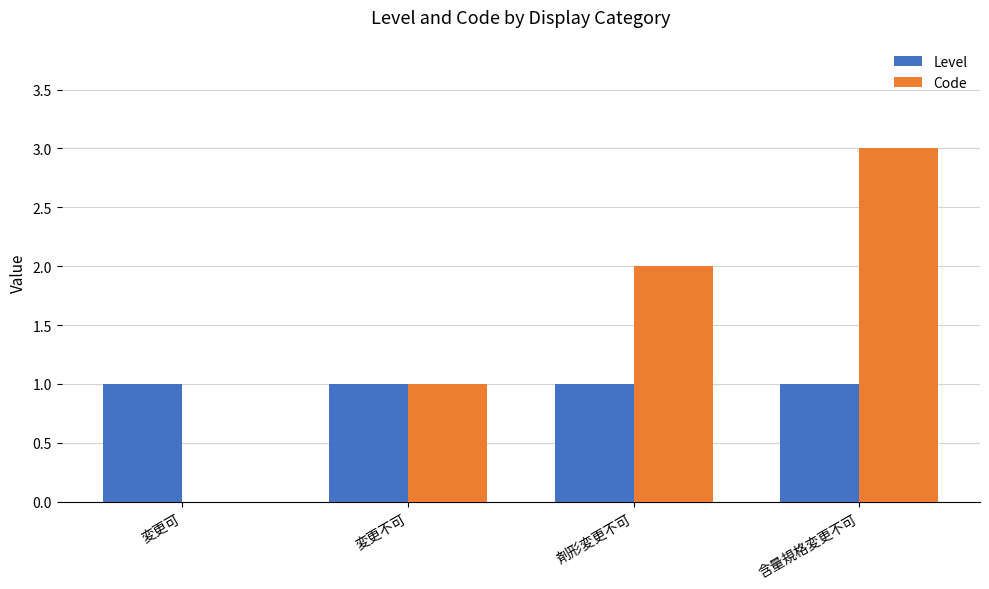

What is the difference between the Code values at 含量規格変更不可 and 変更可?

3